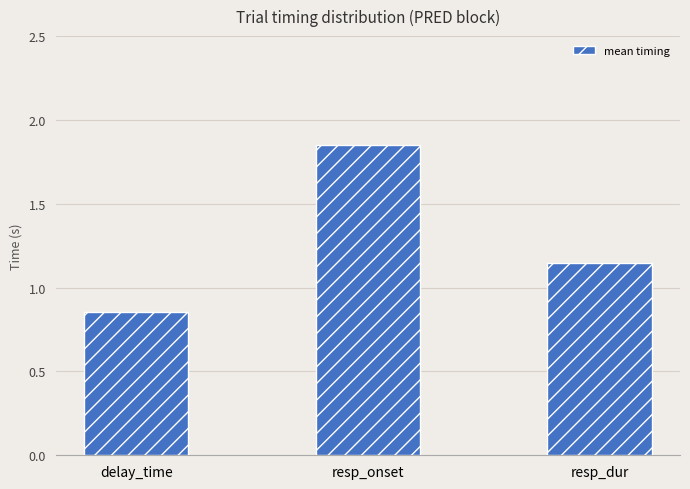

List the labels in order of value, smallest first.

delay_time, resp_dur, resp_onset